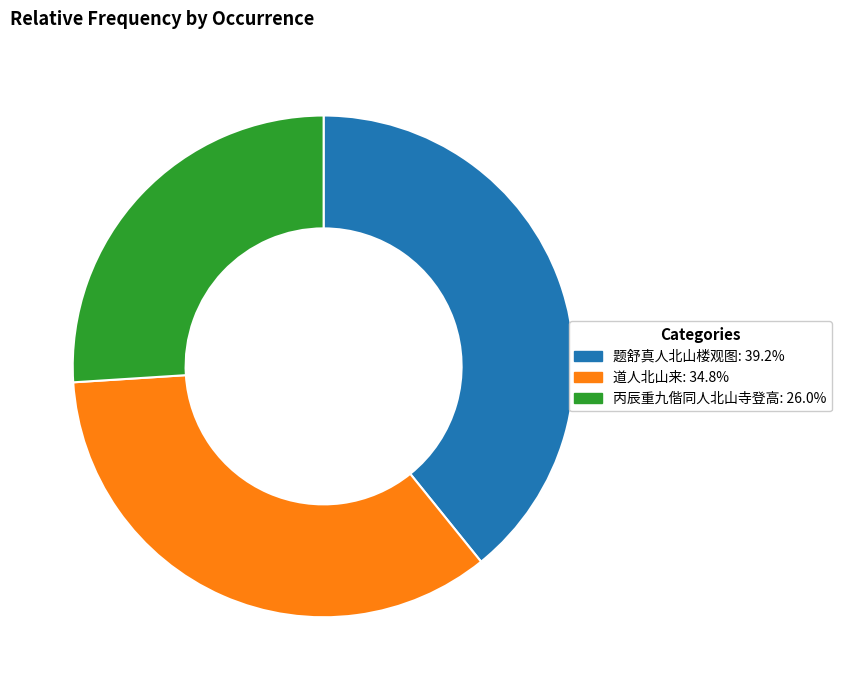

Does any single category account for the majority?

No